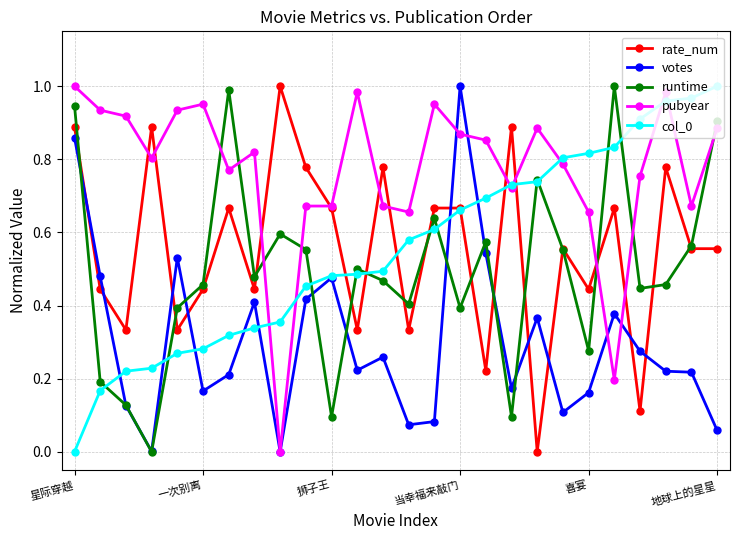

True or false: runtime has more than 1 points higher than both neighbors.

True